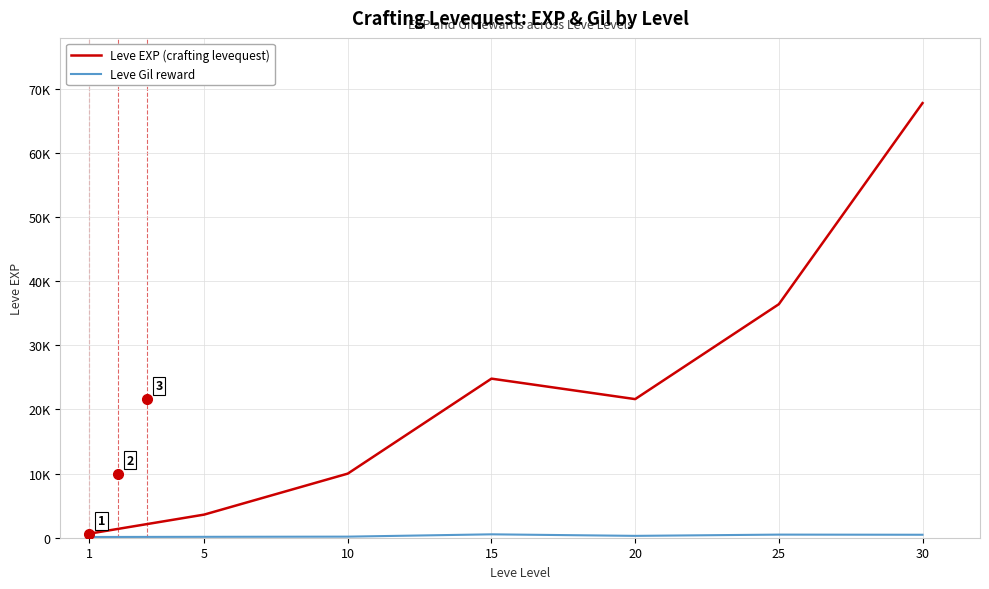

Does the chart have visible grid lines?

Yes